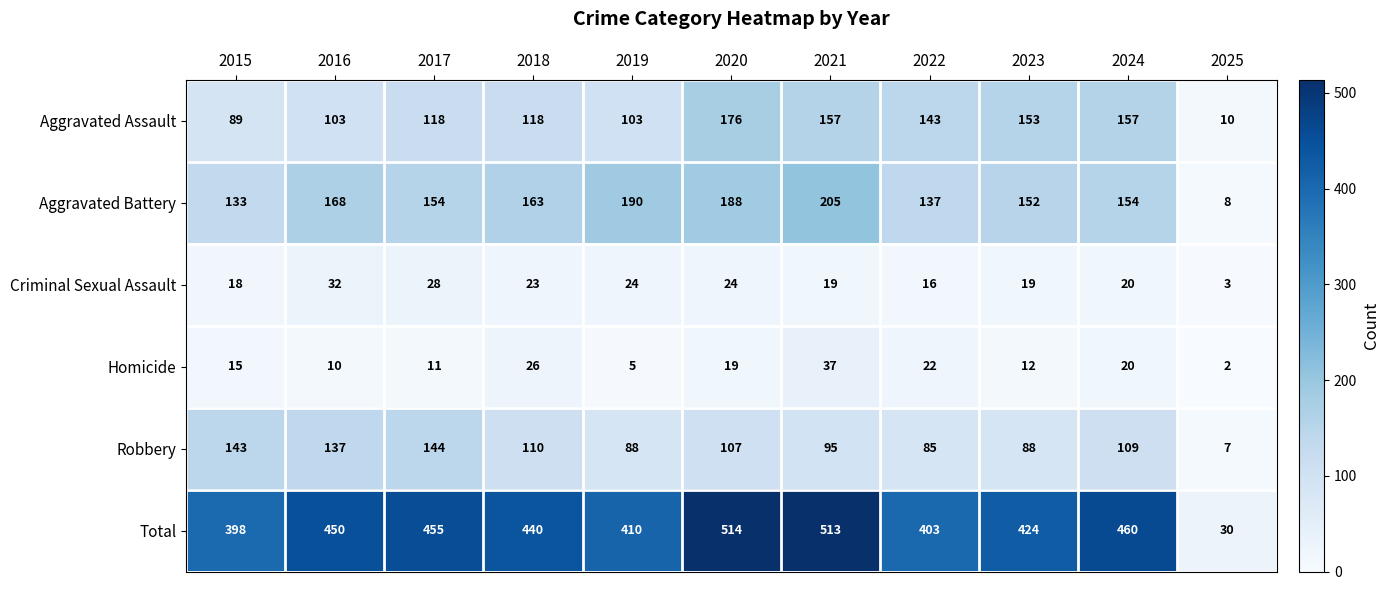

What is the maximum value shown in the chart?

514